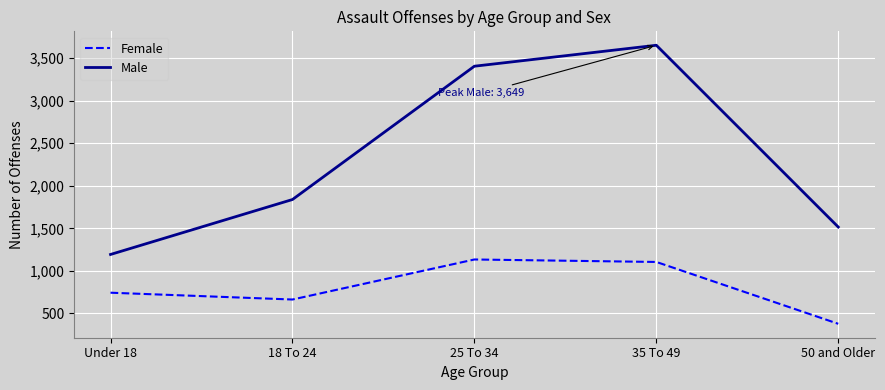

What is the total value across all series at 18 To 24?

2502